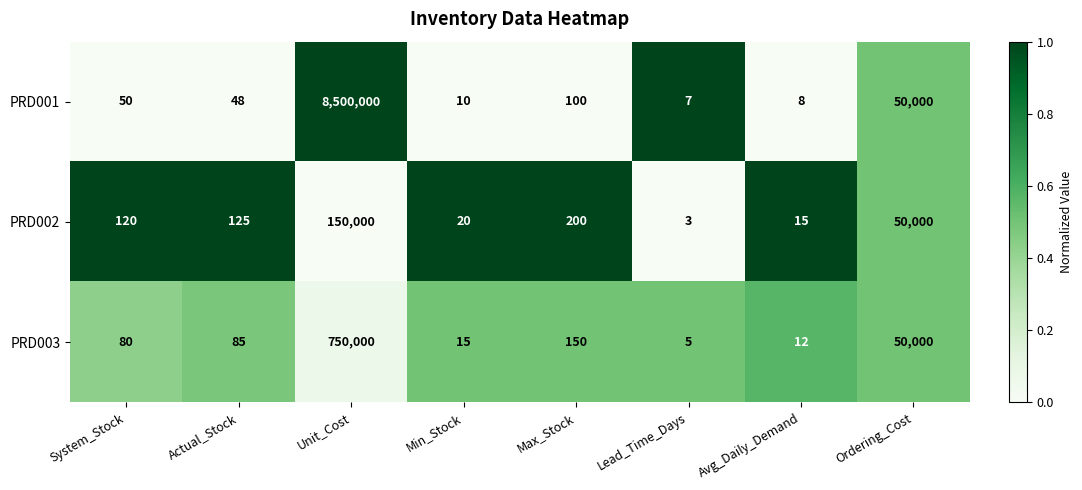

List the series in order of their peak value, lowest first.

PRD002, PRD003, PRD001